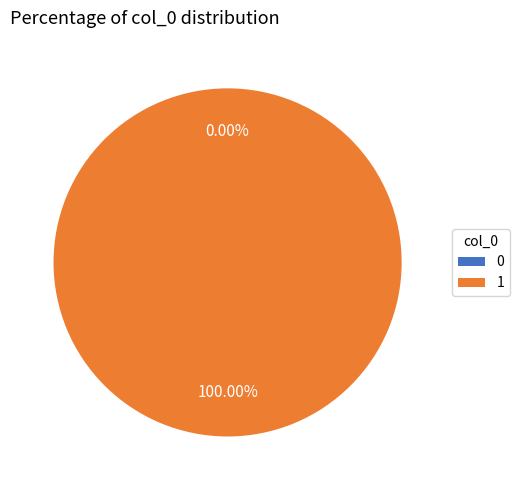

To the nearest percent, what portion does 1 represent?

100%